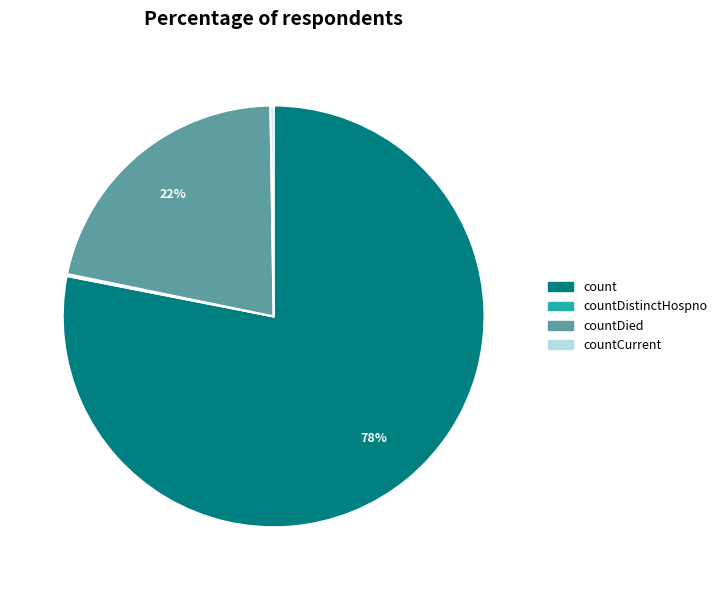

Is there any slice that represents more than half of the pie?

Yes